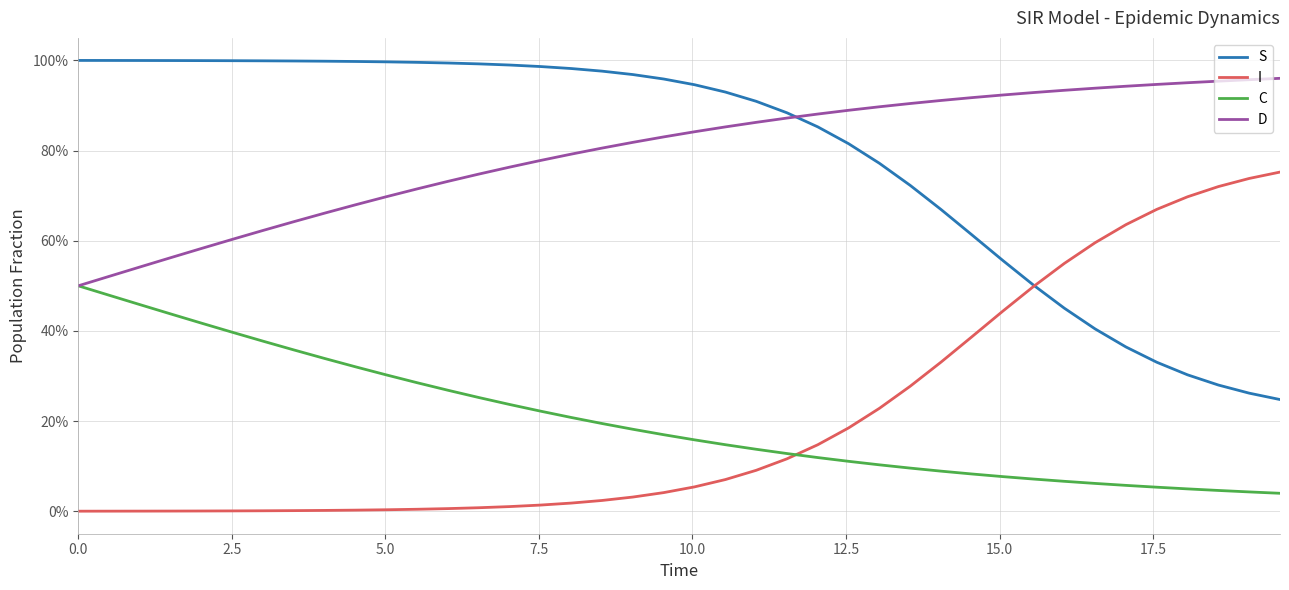

Is this an area chart (filled region under the line)?

No